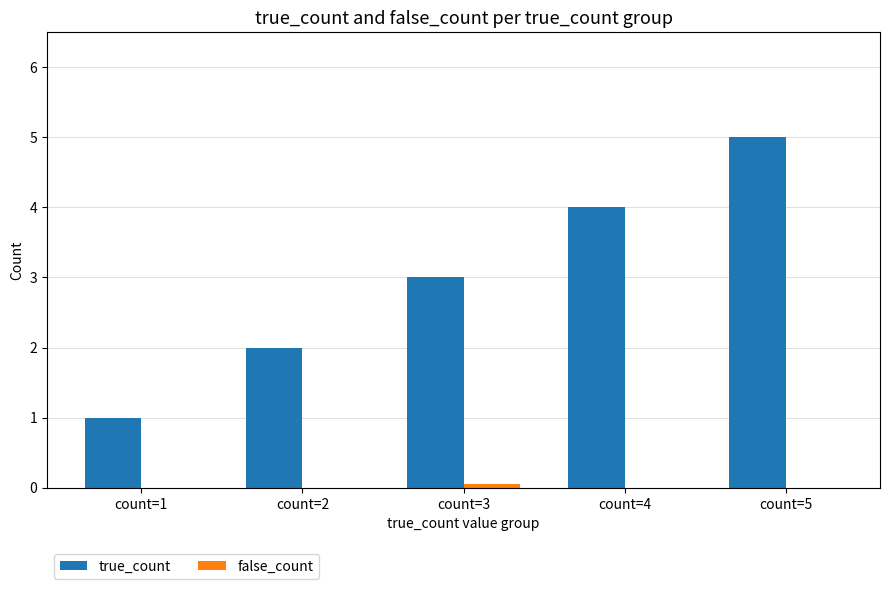

The value of true_count at count=4 is 4.0. True or false?

True